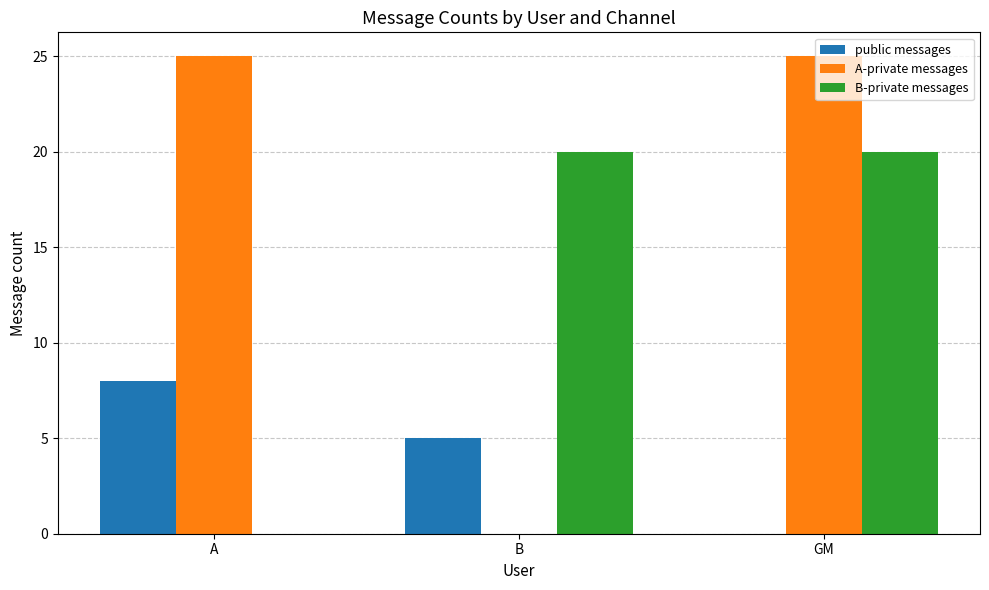

What are all the series names shown in the legend?

public messages, A-private messages, B-private messages